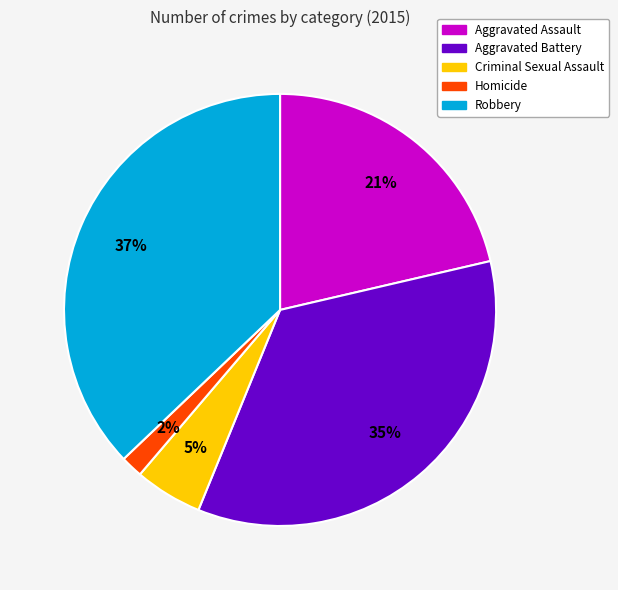

To the nearest percent, what is the average slice percentage?

20%